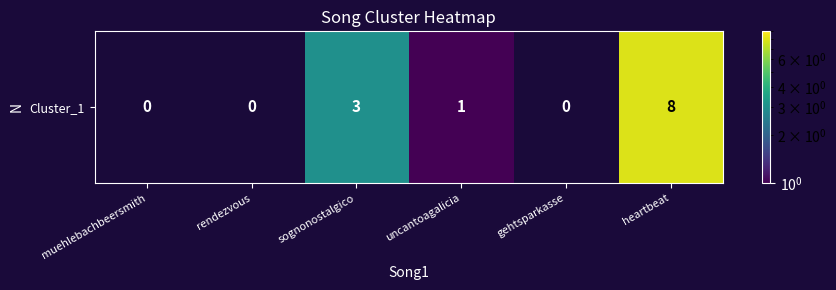

Which category has the lowest value across all series?

muehlebachbeersmith